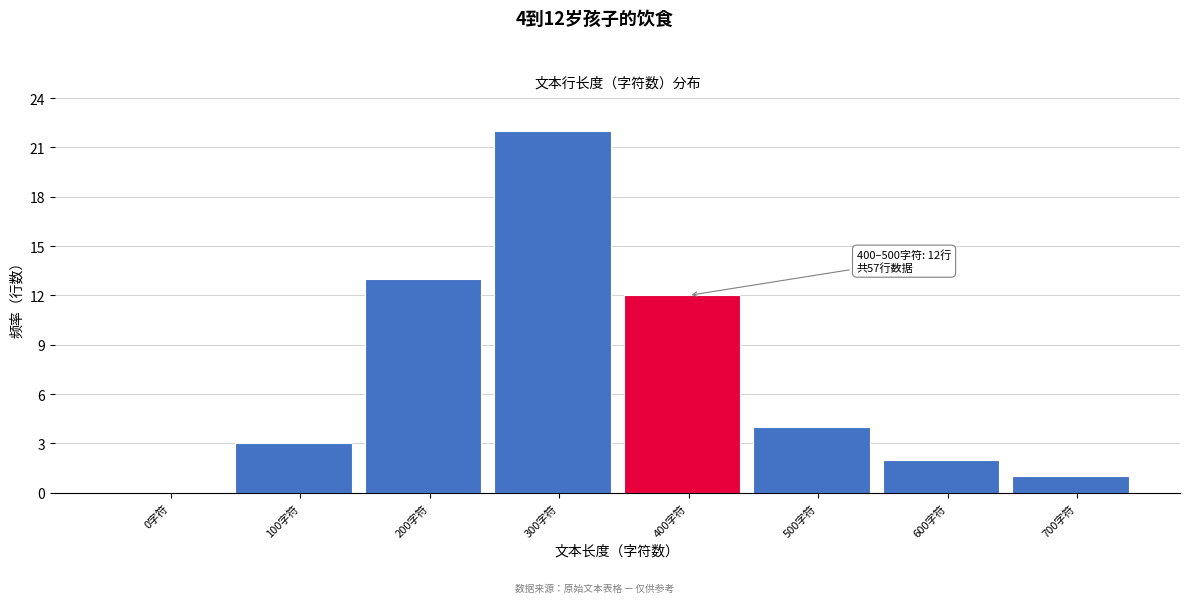

Reading left to right, list all the values displayed in this chart.

0字符=0	100字符=3	200字符=13	300字符=22	400字符=12	500字符=4	600字符=2	700字符=1